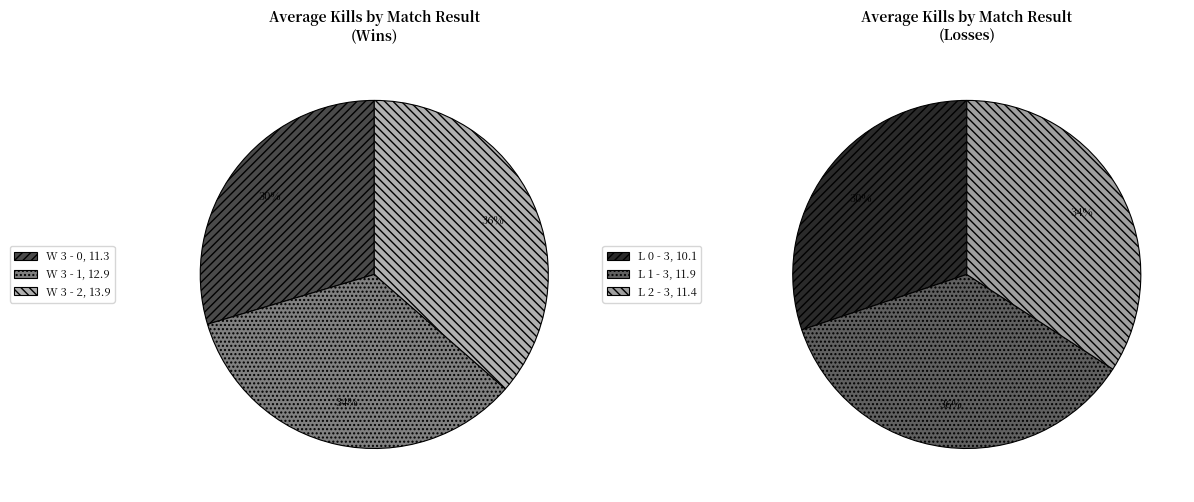

How many slices are in this pie chart?

6